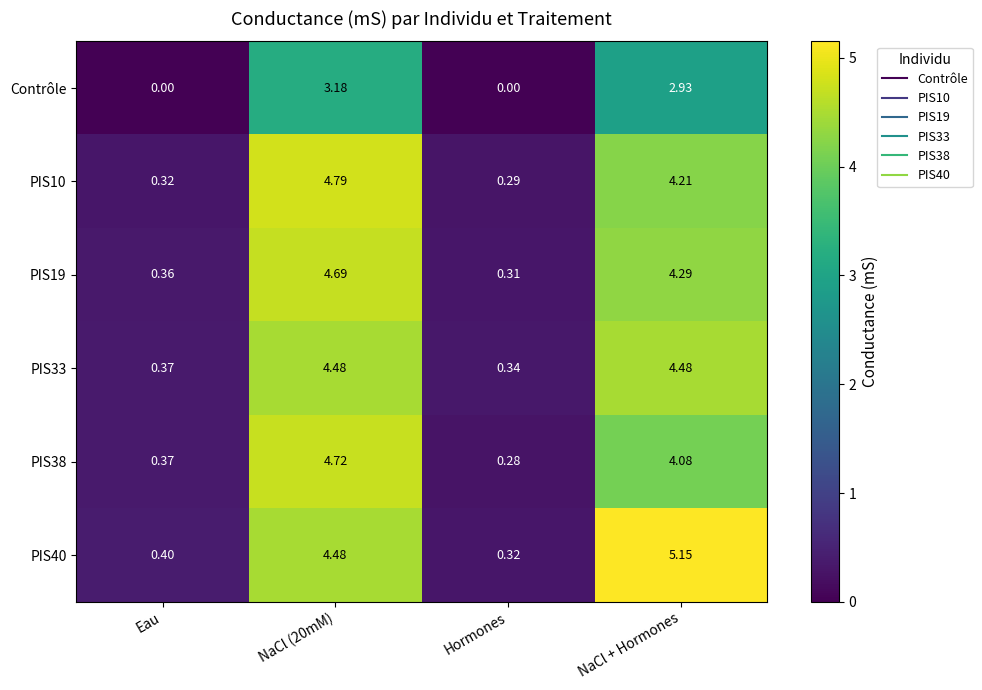

Where is PIS10 nearest to the value 2?

Eau